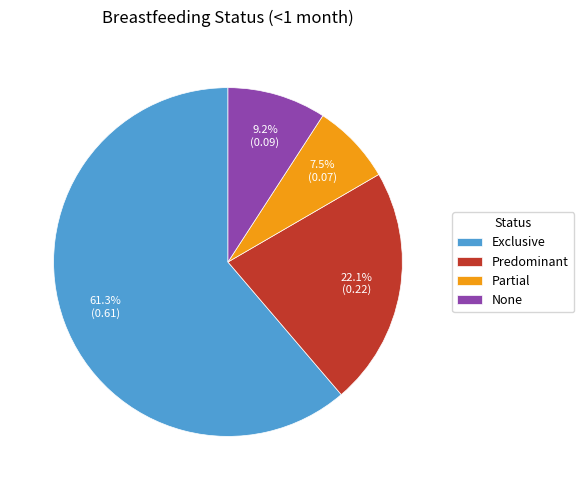

Which has a higher value, Exclusive or None?

Exclusive